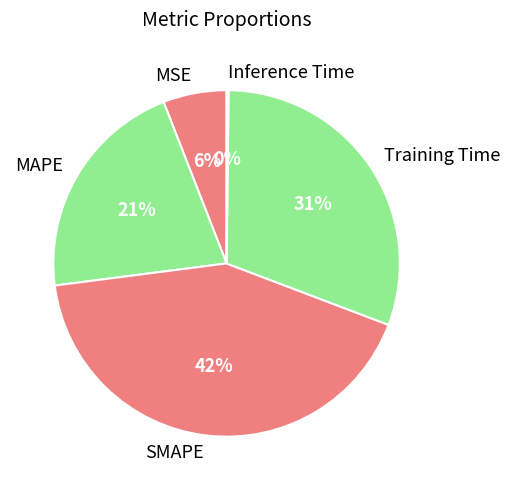

Is there a majority slice in this chart?

No